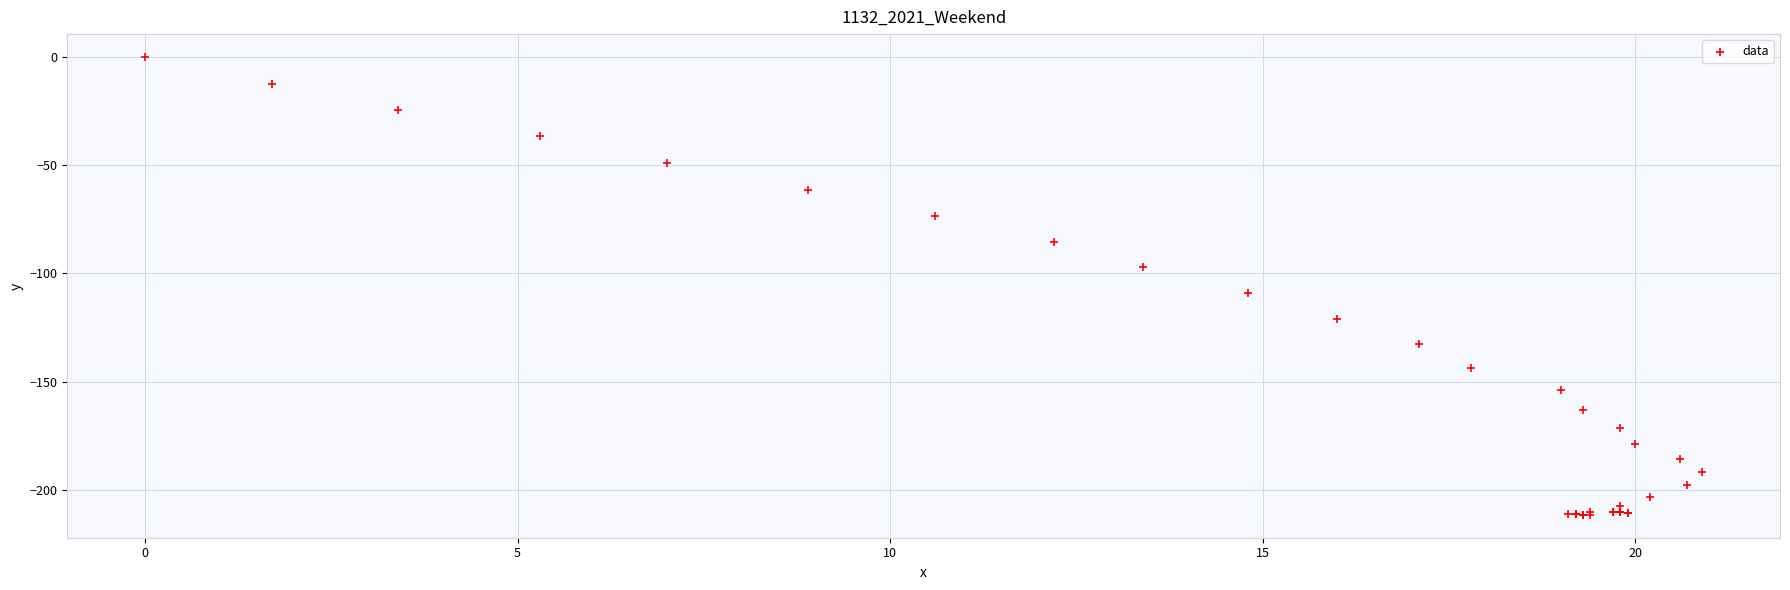

What Y value in the scatter plot is closest to -105?

-109.1